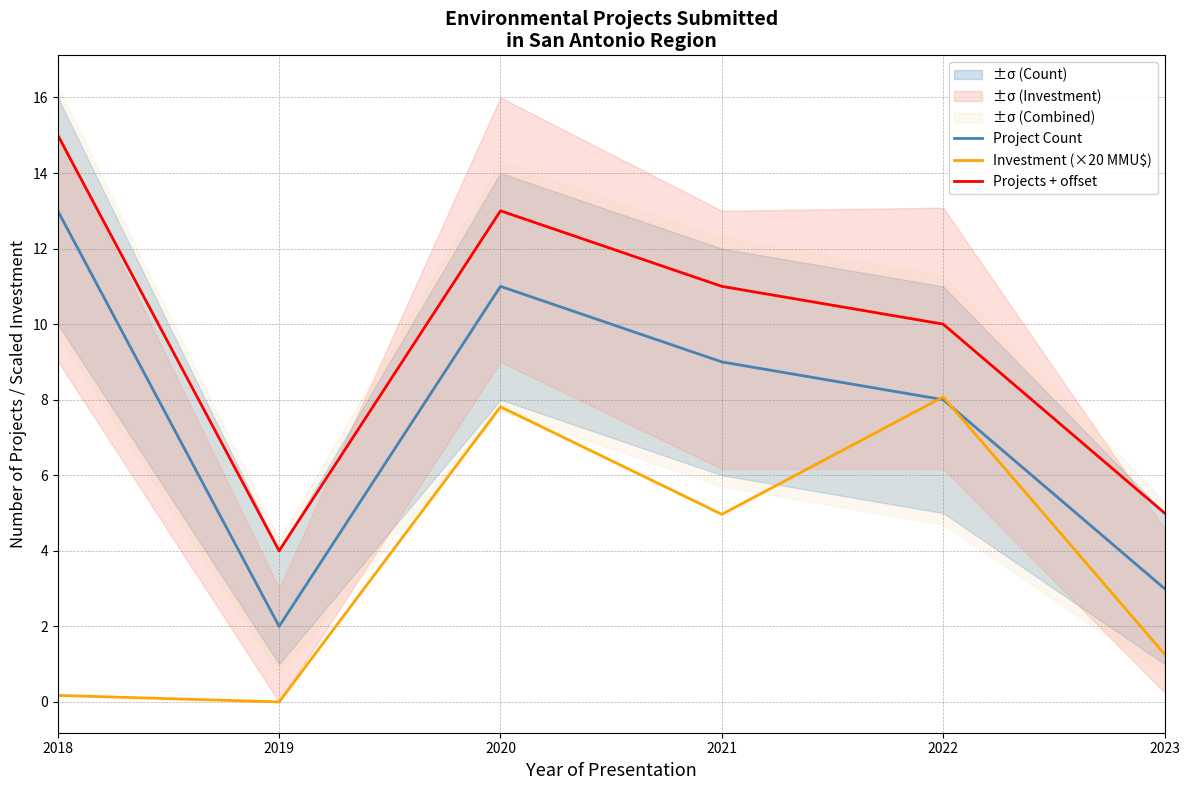

Between 2018 and 2020, which is larger?

2018